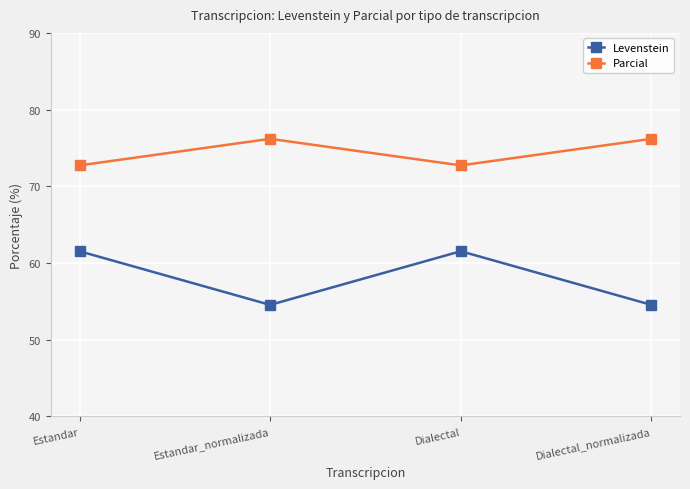

How many lines are shown in the chart?

2